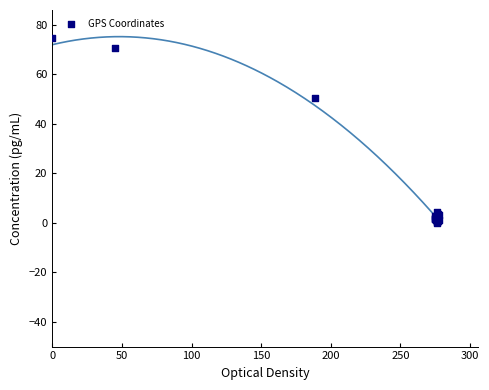

What Y value in the scatter plot is closest to 37?

50.5